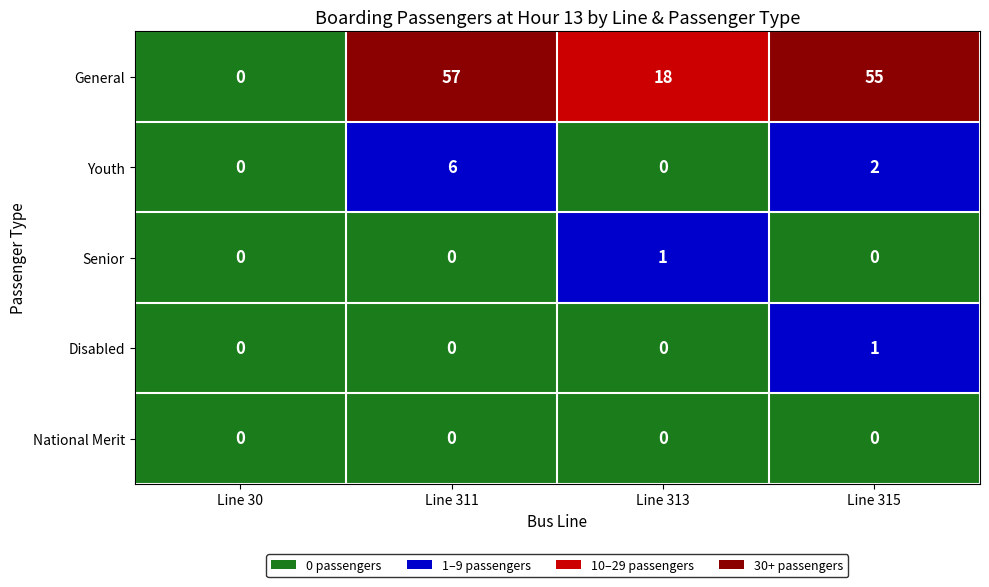

How many Senior values are between 0 and 1?

4